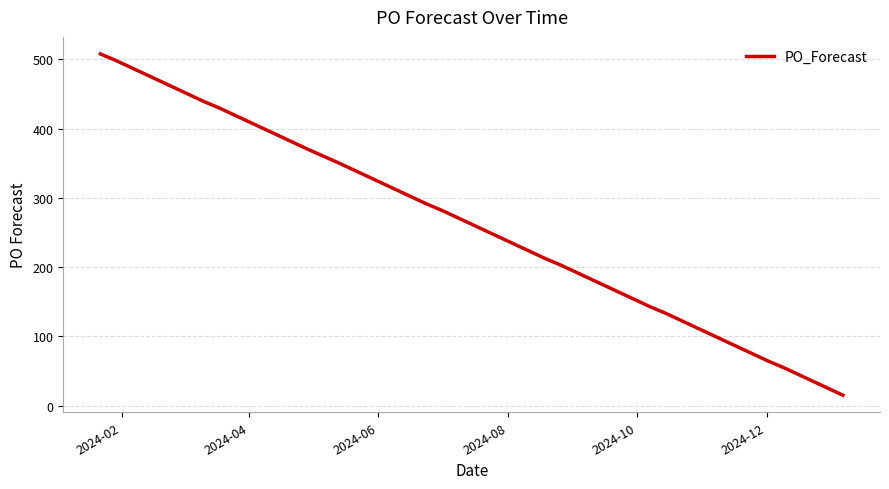

What is the difference between the maximum and minimum values?

493